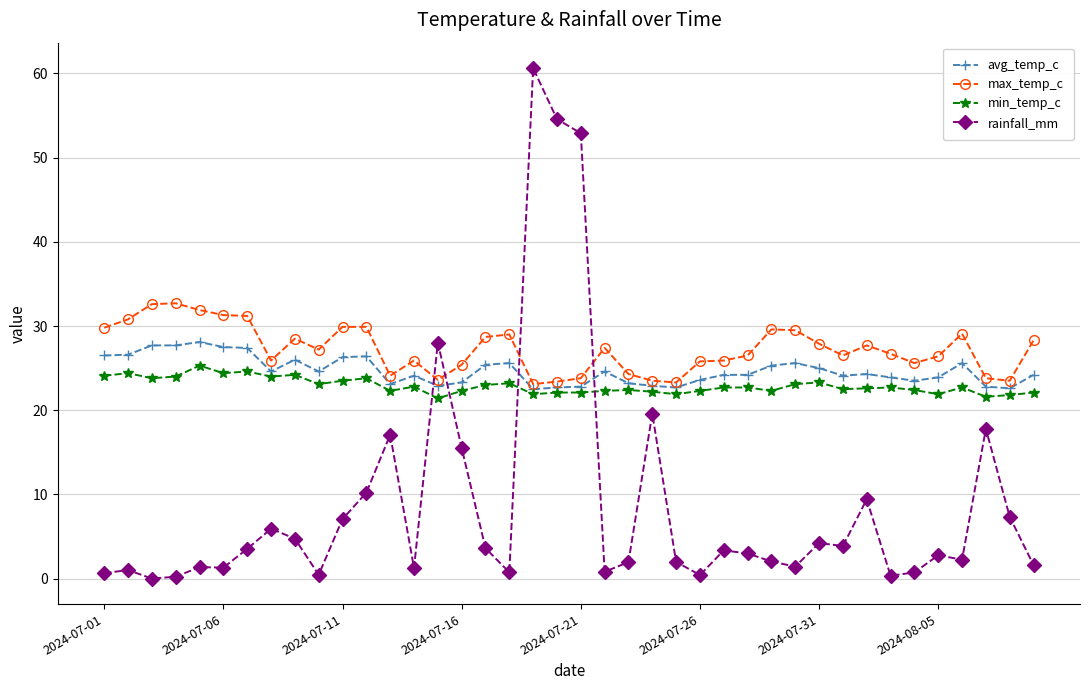

Which series has the widest spread of values?

rainfall_mm